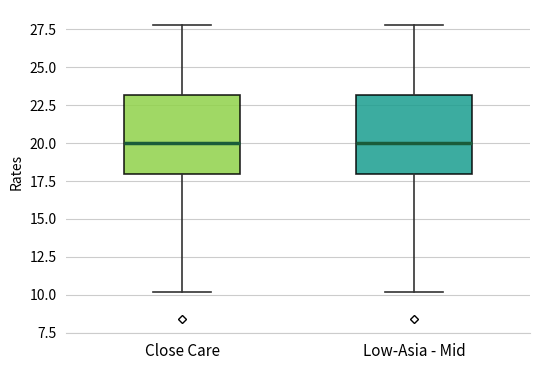

Reading left to right, read every box against the y-axis: the position of its median line, the range the box covers, and the ends of its whiskers. The values are not printed on the chart, so give them approximately, as read against the axis.

Close Care: median 20, box 18 to 23, whiskers 10 to 28
Low-Asia - Mid: median 20, box 18 to 23, whiskers 10 to 28